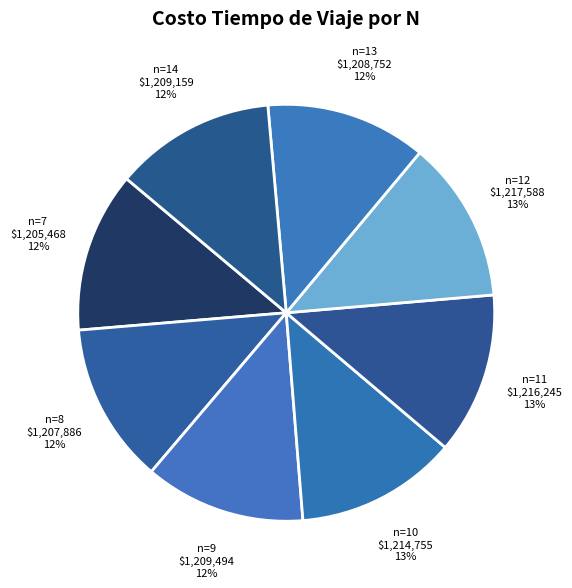

To the nearest percent, what is the average slice percentage?

12%